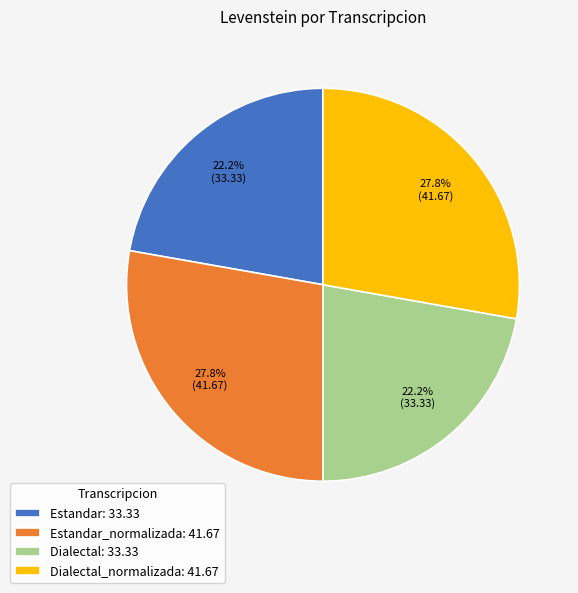

What is the total percentage of Estandar_normalizada: 41.67 and Dialectal: 33.33?

50.0%